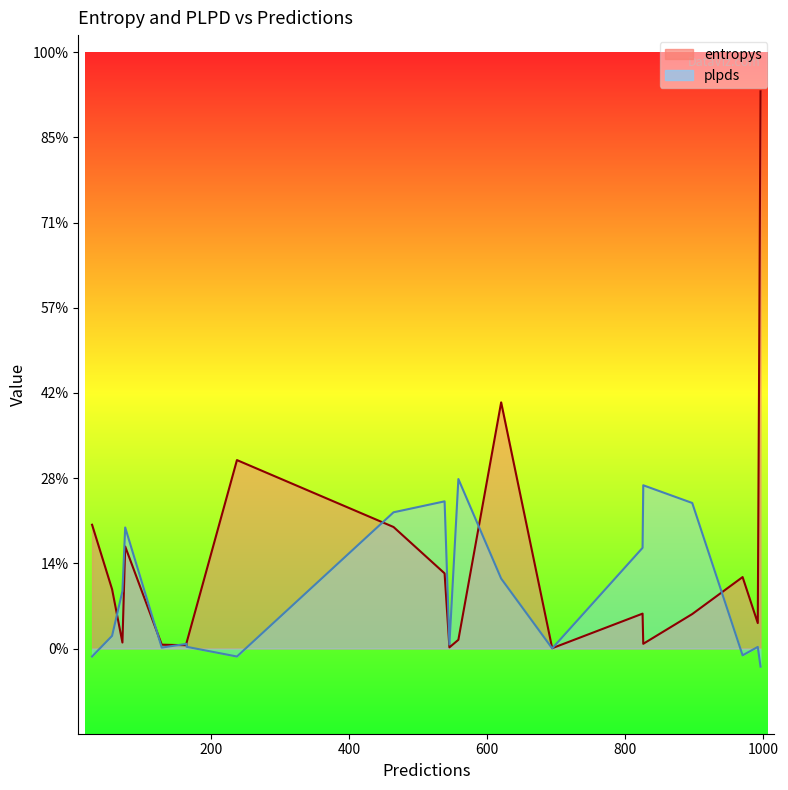

After their last crossing, which series has the higher values: entropys or plpds?

entropys